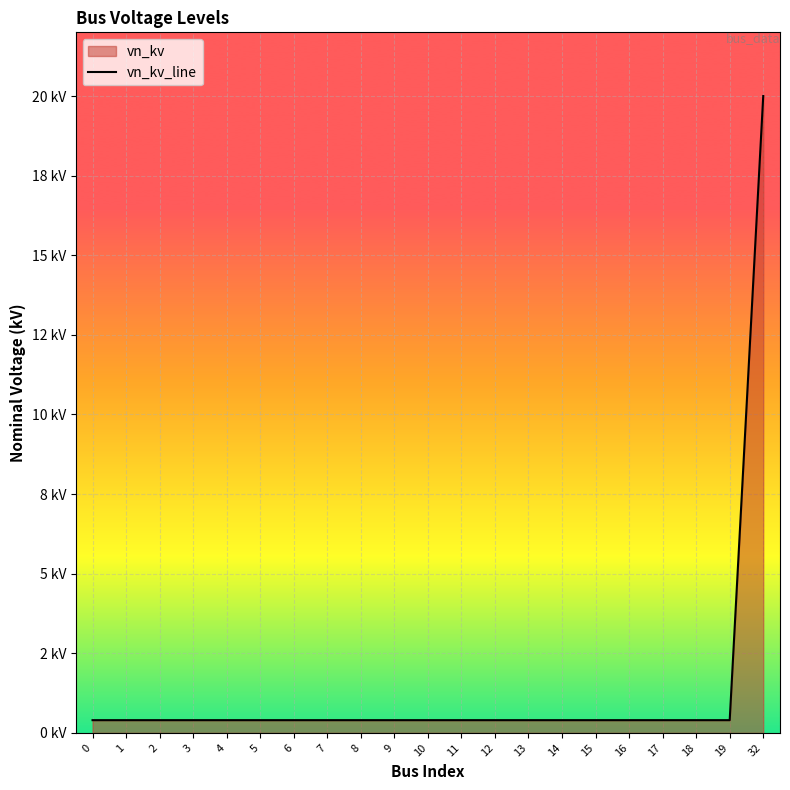

How many lines are shown in the chart?

1